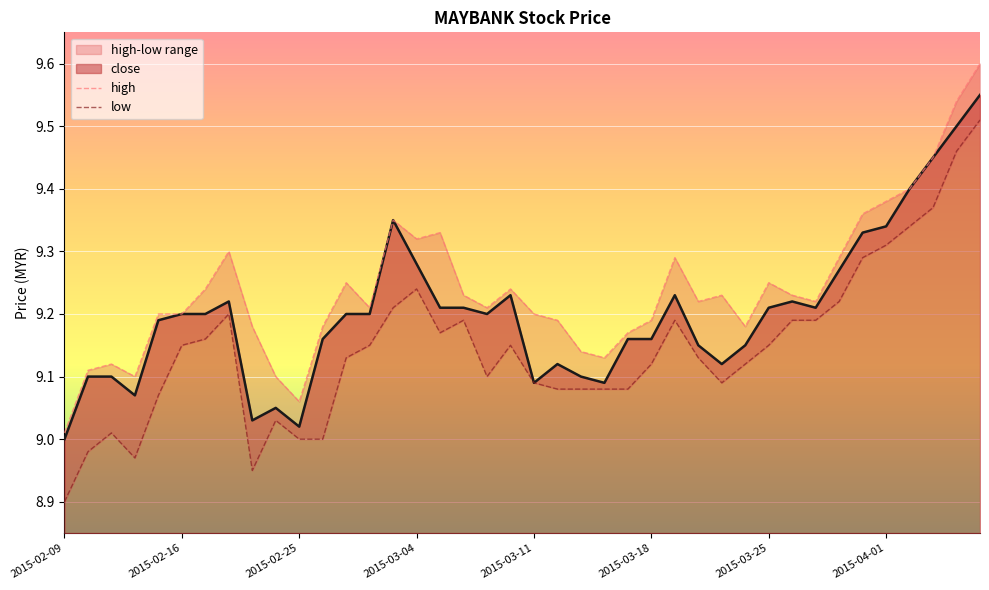

Between 27 and 36, which series saw the biggest shift?

low